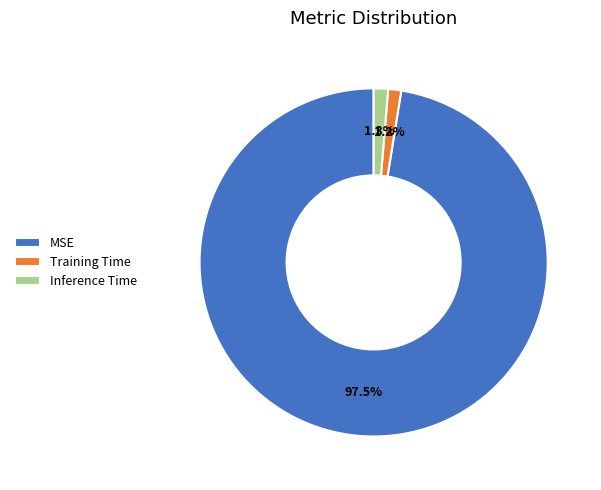

To the nearest percent, what is the difference between the largest and smallest slice percentages?

96%